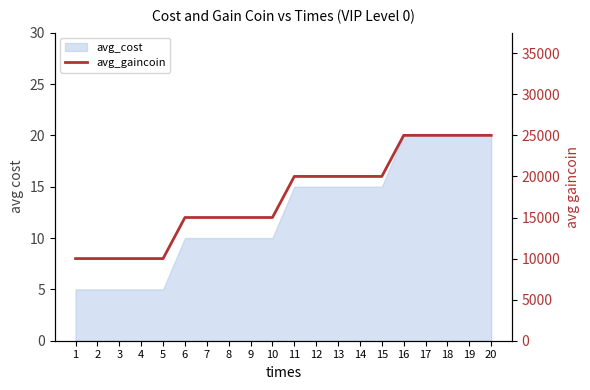

Count the values in the range 15000 to 25000.

15